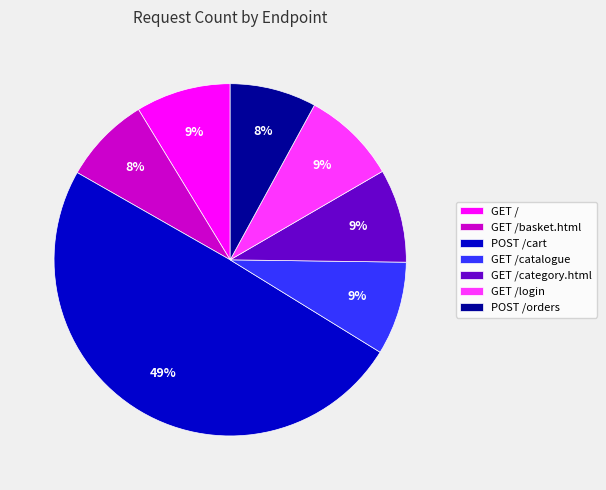

What is the ratio of the value at GET /category.html to the value at GET /?

1.0